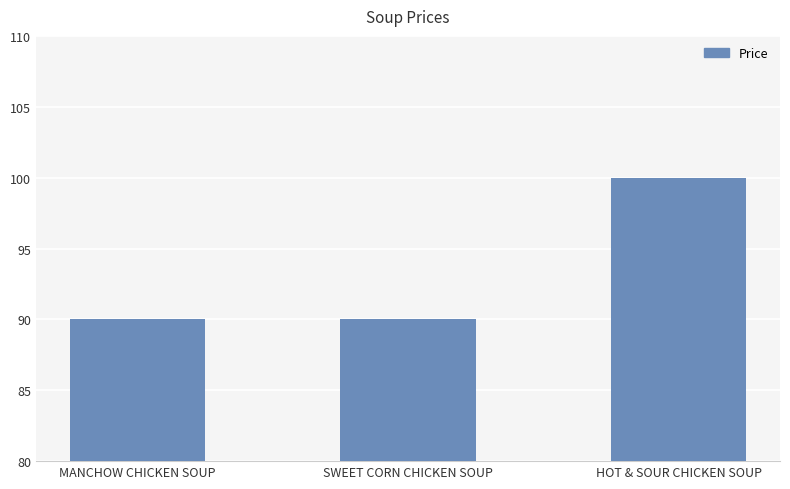

What is the change in value from SWEET CORN CHICKEN SOUP to HOT & SOUR CHICKEN SOUP?

+10